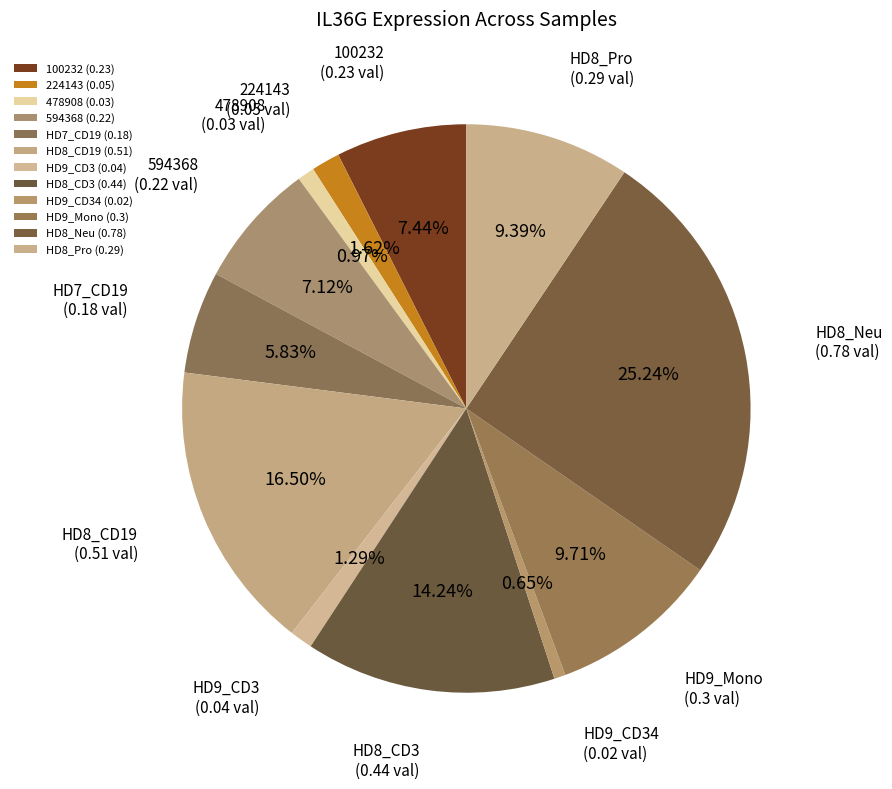

To the nearest percent, what is the difference between the largest and smallest slice percentages?

25%